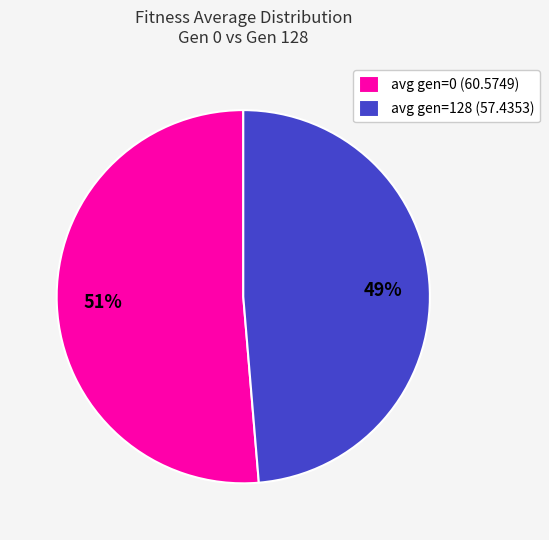

Which category has the biggest portion of the pie?

avg gen=0 (60.5749)